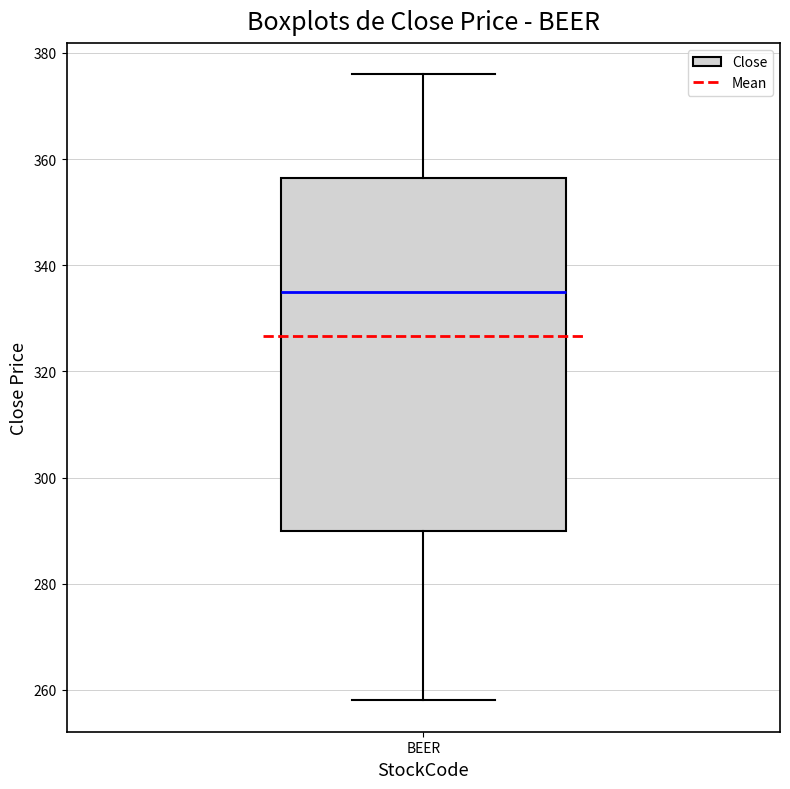

Where does the upper whisker of the box for BEER end on the y-axis? The values are not printed on the chart, so give them approximately, as read against the axis.

376